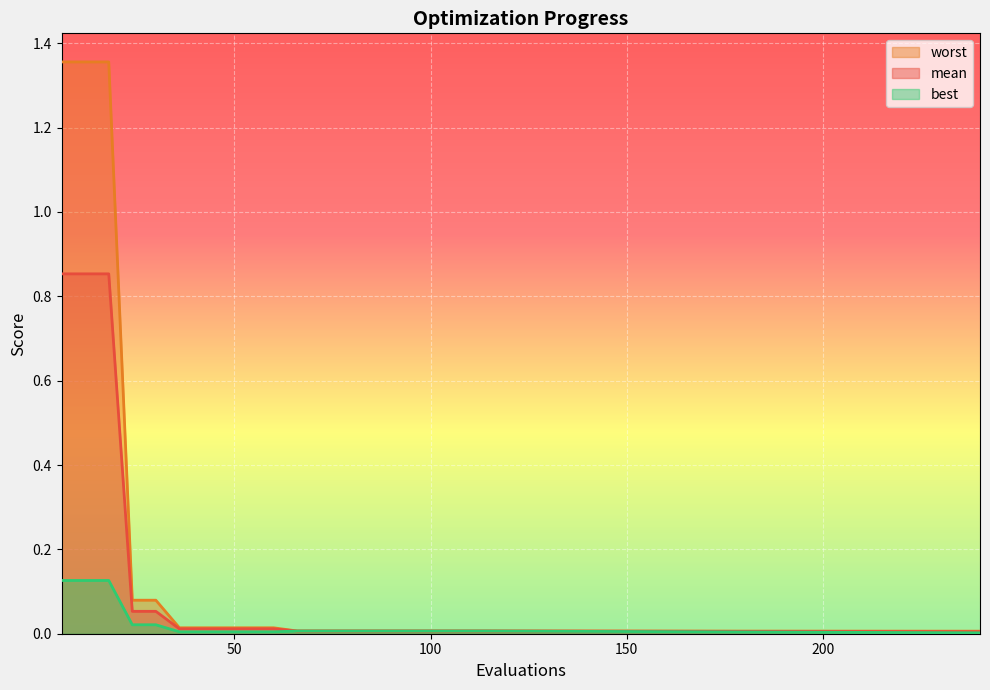

What is the highest value of the best series?

0.1